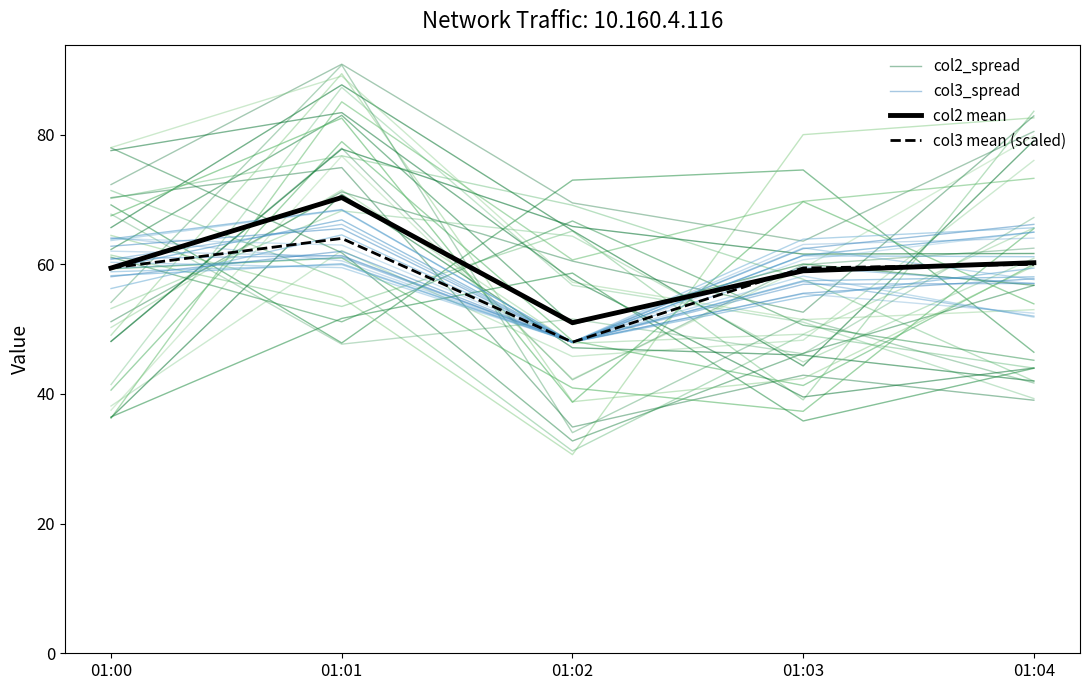

Which category has the highest value in the col3_spread series?

01:01